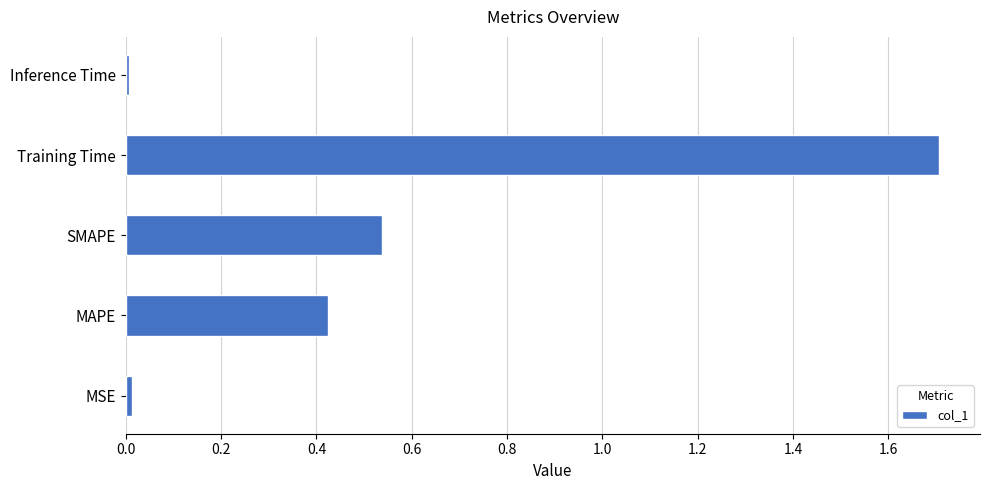

What is the greatest value displayed?

1.7